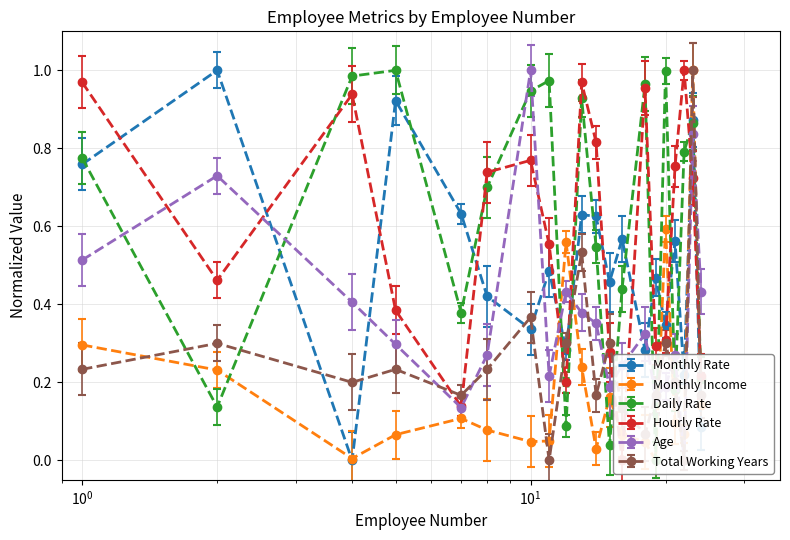

What is the difference between the maximum and second lowest values in the Age series?

0.9